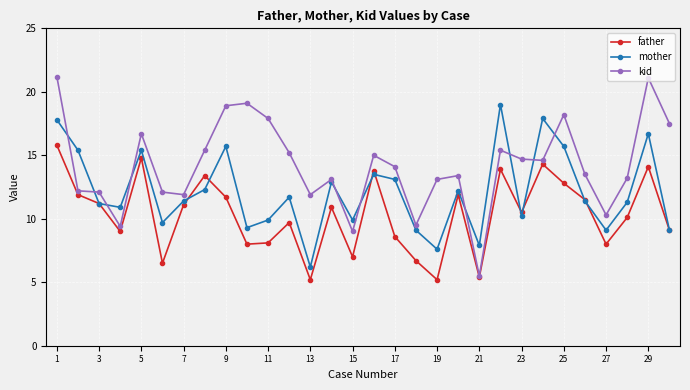

Which series has the largest total across all categories?

kid